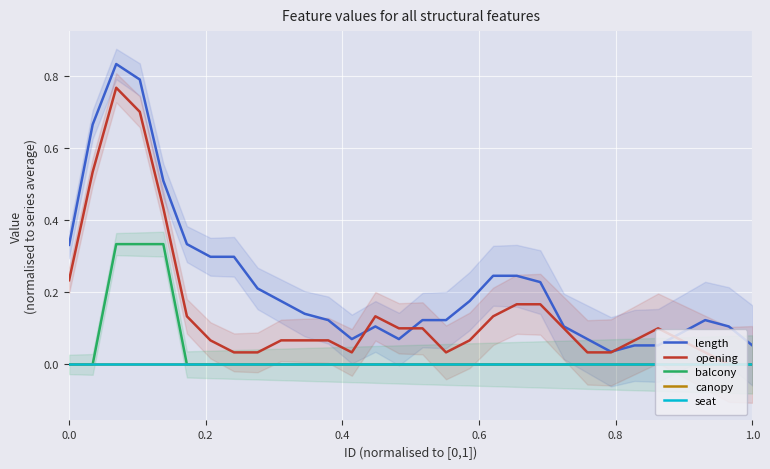

Which series has the largest total across all categories?

length